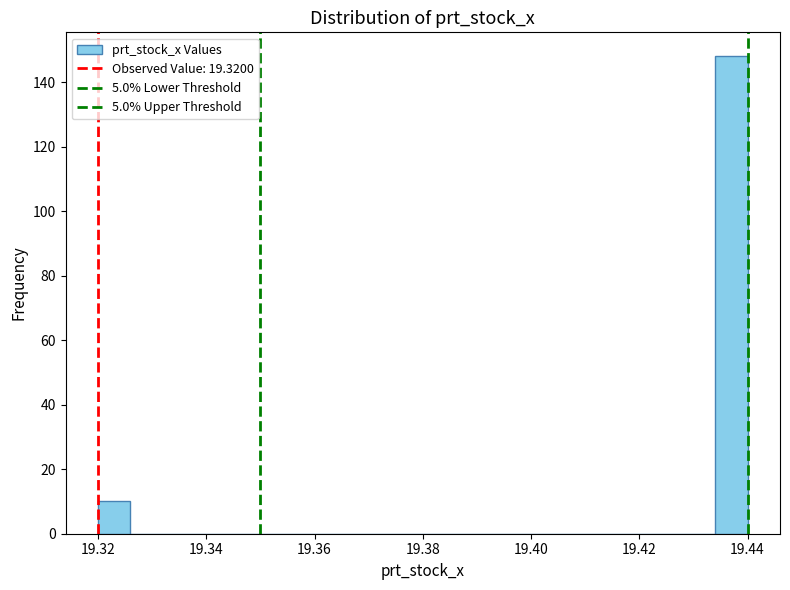

Around what value on the x-axis is the tallest bar? Give the approximate position of its centre, as read against the axis.

19.438